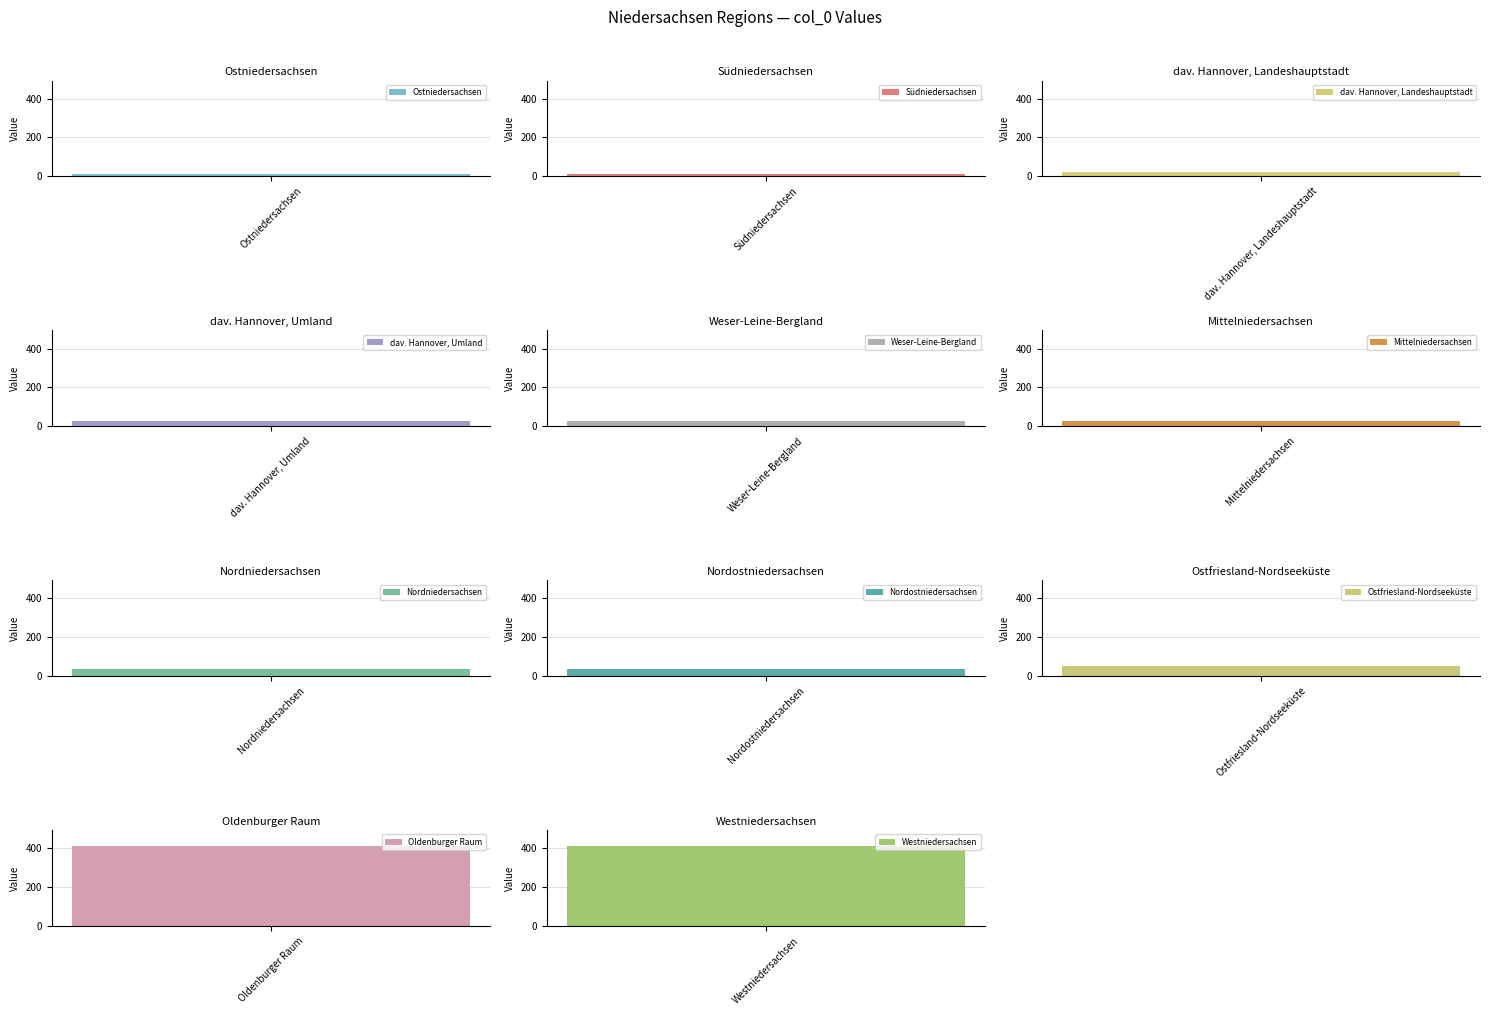

What is the difference between the values at Nordostniedersachsen and Ostniedersachsen?

27